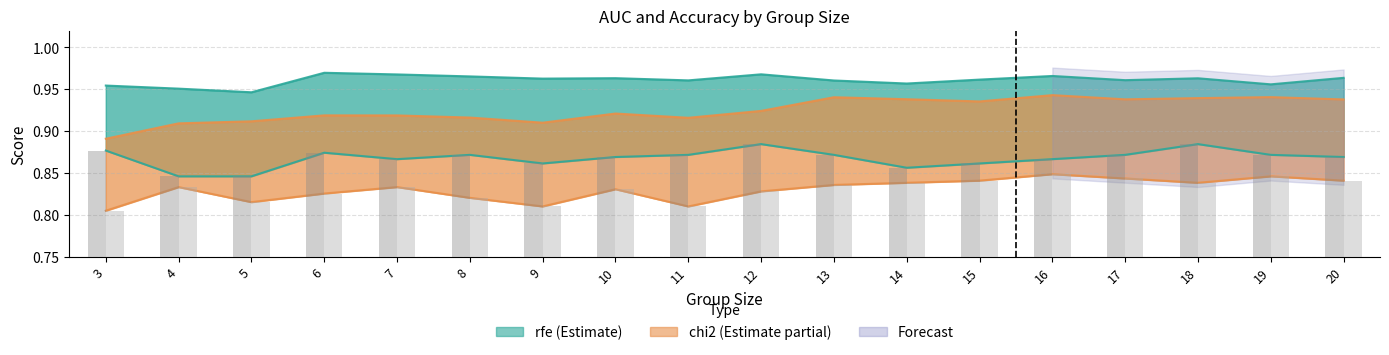

What is the spread (max minus min) of values at 7?

0.1